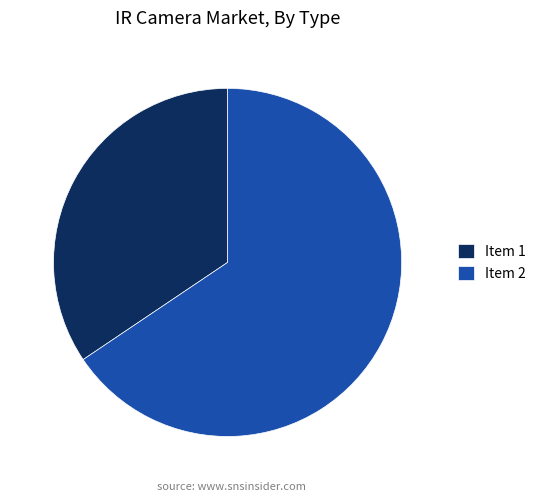

Do Item 2 and Item 1 together represent more than half of the pie?

Yes